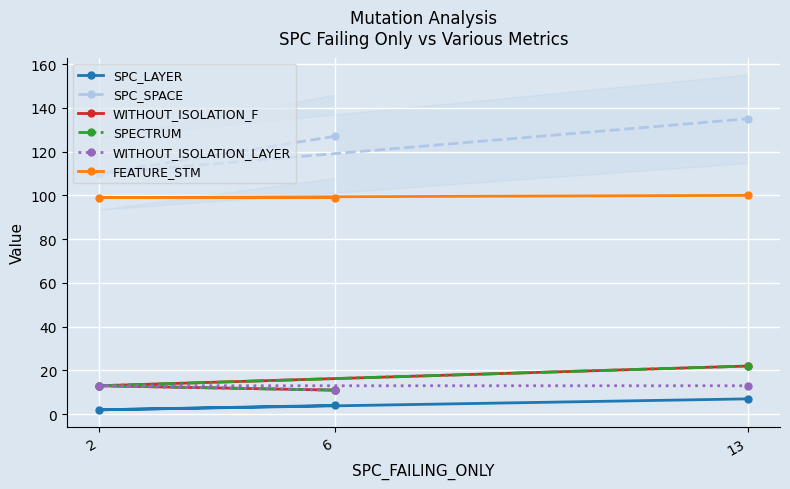

Rank the series at 2 from lowest to highest value.

SPC_LAYER, WITHOUT_ISOLATION_F, SPECTRUM, WITHOUT_ISOLATION_LAYER, FEATURE_STM, SPC_SPACE